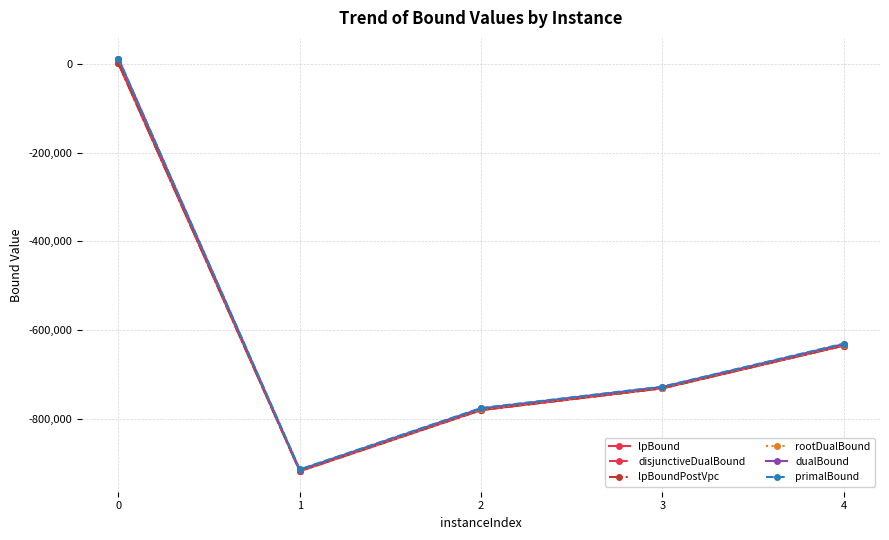

What is the value of the rootDualBound point at the 4th from the left?

-729237.4